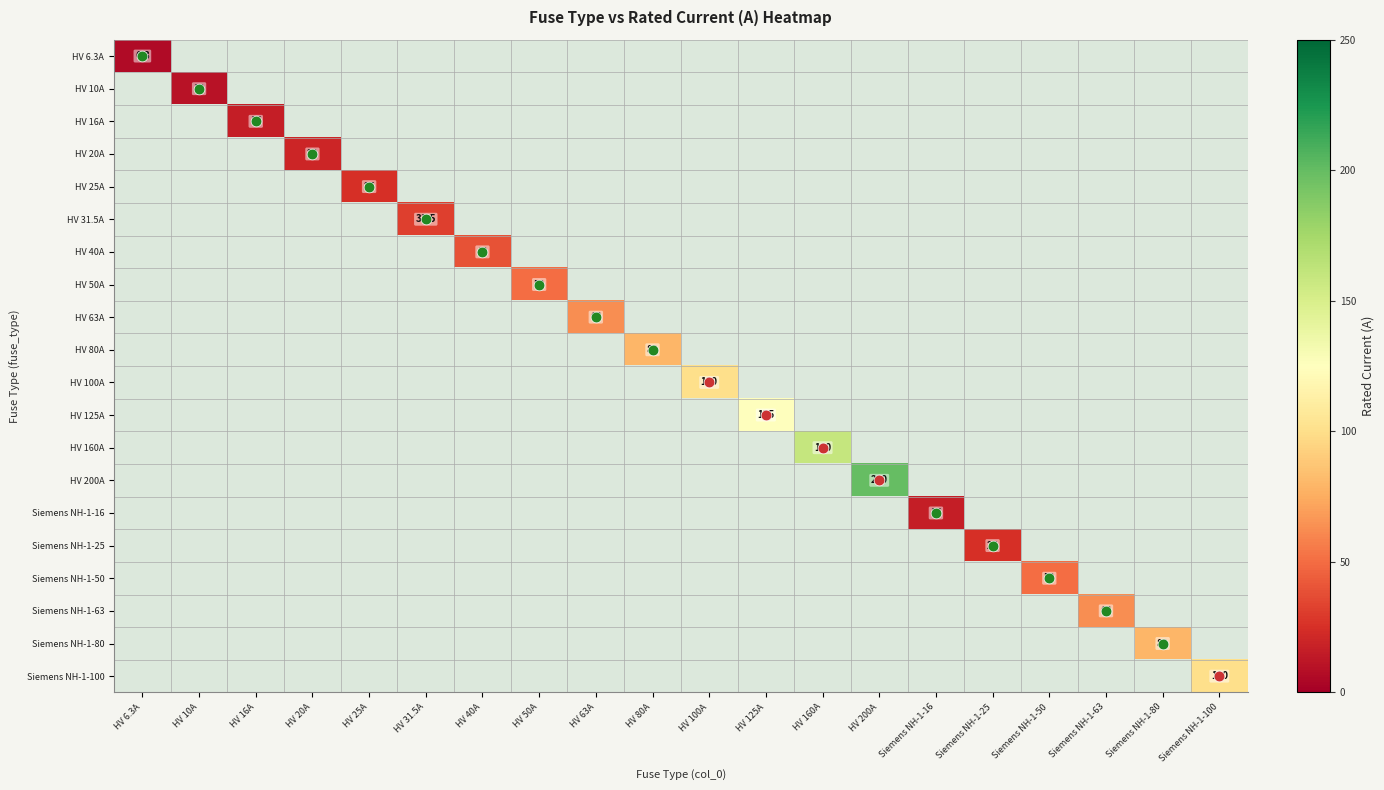

Between HV 20A and Siemens NH-1-63, which is larger?

Siemens NH-1-63